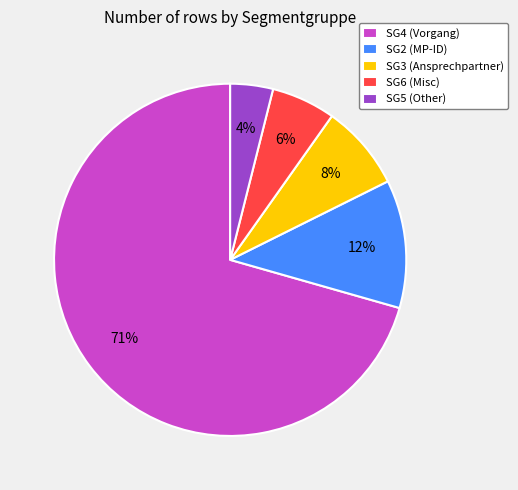

To the nearest percent, what is the average slice percentage?

20%